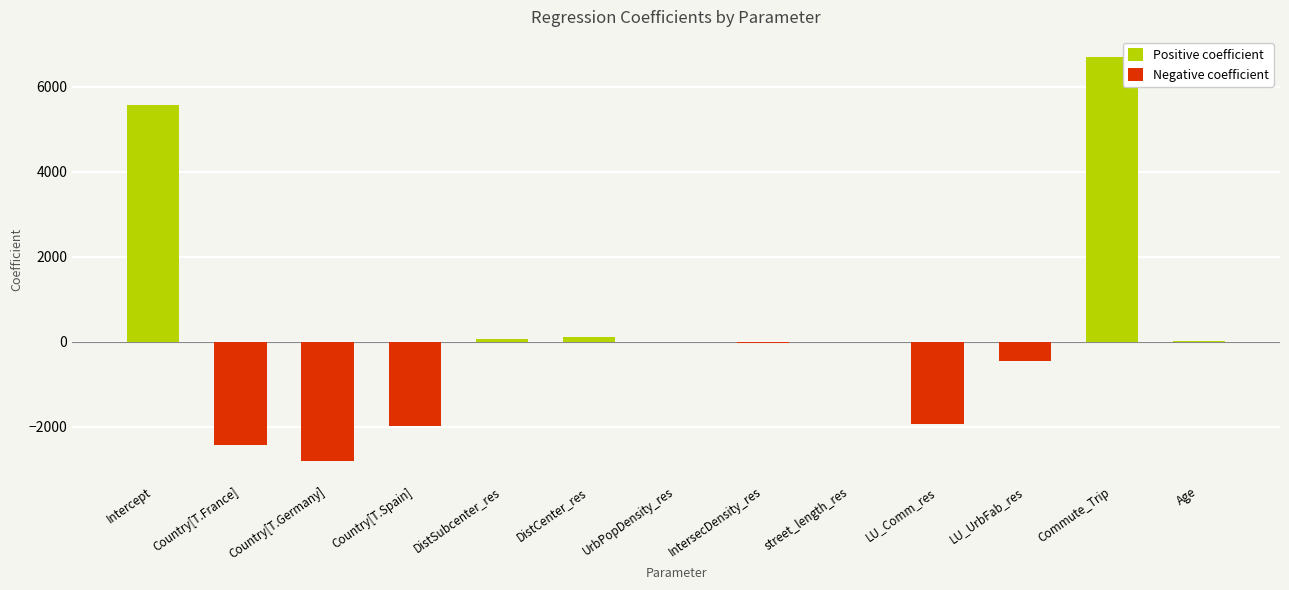

What is the minimum value shown in the chart?

-2797.2